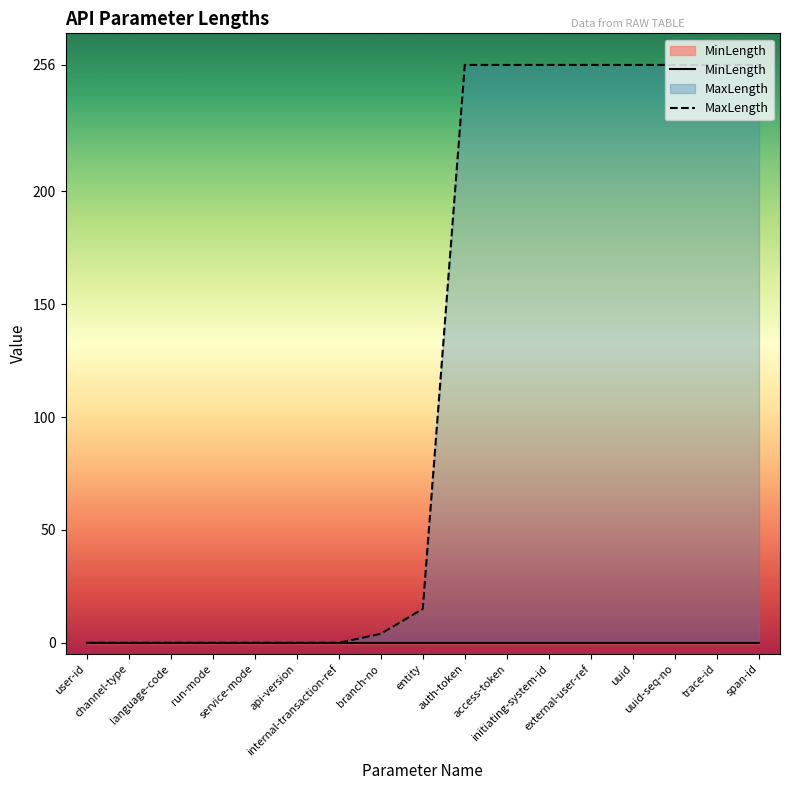

Reading left to right, what are all the values shown in this chart?

MinLength: 0	0	0	0	0	0	0	0	0	0	0	0	0	0	0	0	0
MaxLength: 0	0	0	0	0	0	0	4	15	256	256	256	256	256	256	256	256